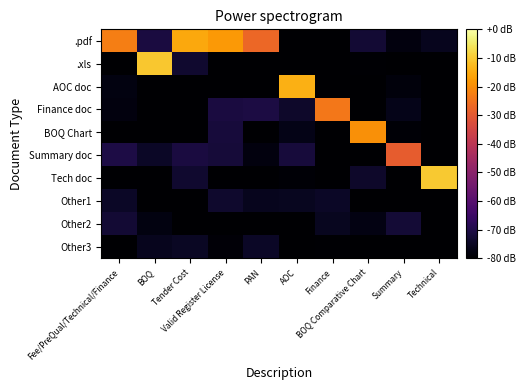

Rank the series at AOC from highest to lowest value.

AOC doc, Summary doc, Finance doc, Other1, BOQ Chart, Tech doc, .pdf, .xls, Other2, Other3